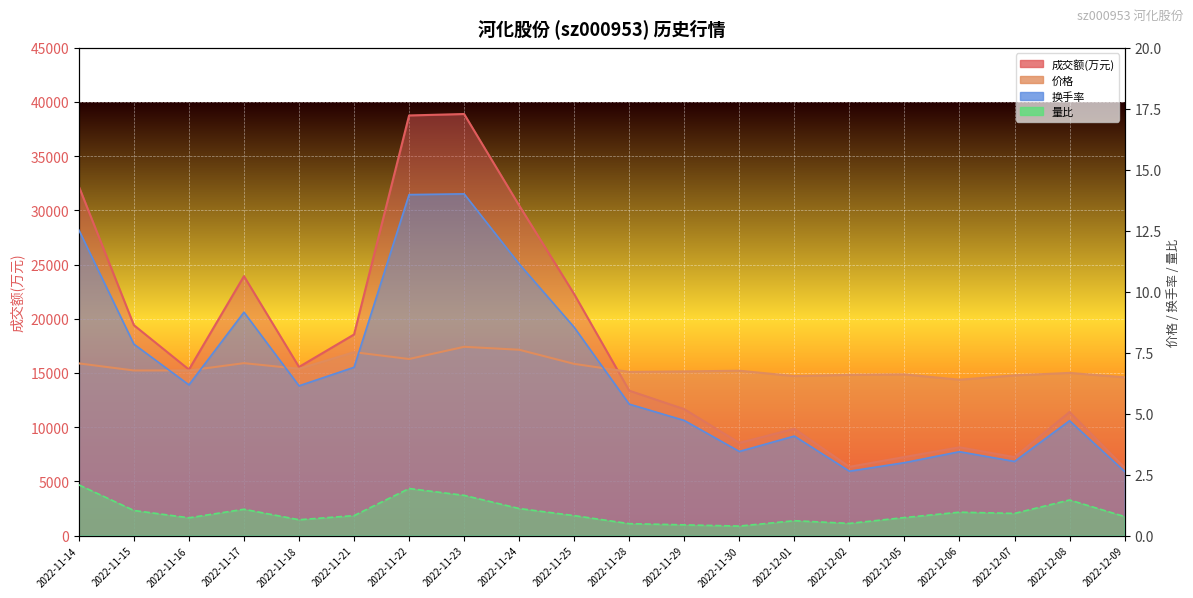

Which series has the largest total across all categories?

成交额(万元)